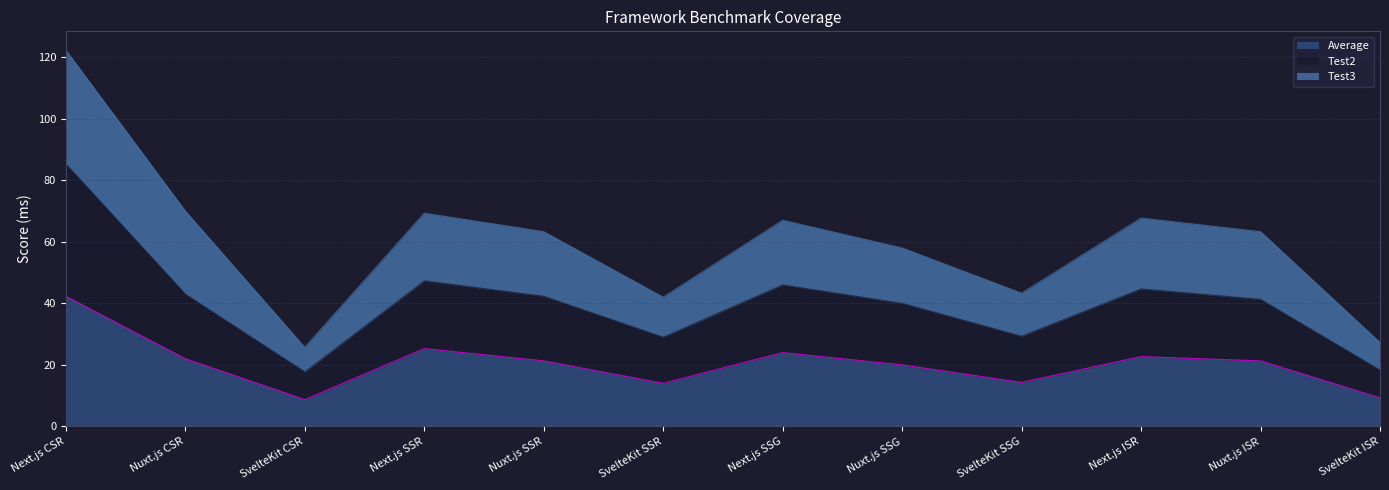

What is the sum of all Test2 values?

484.2